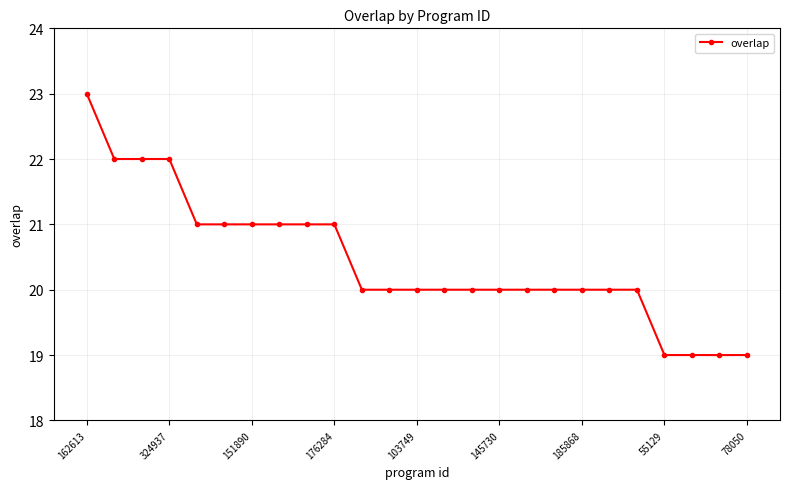

How many data points does each series have?

25